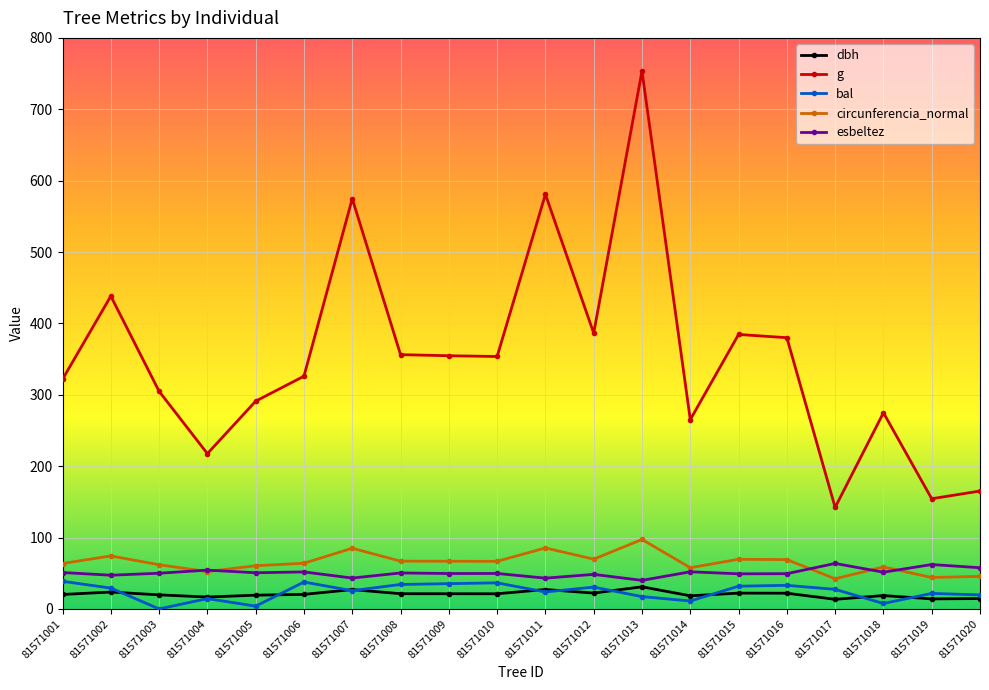

What is the greatest value displayed?

753.6